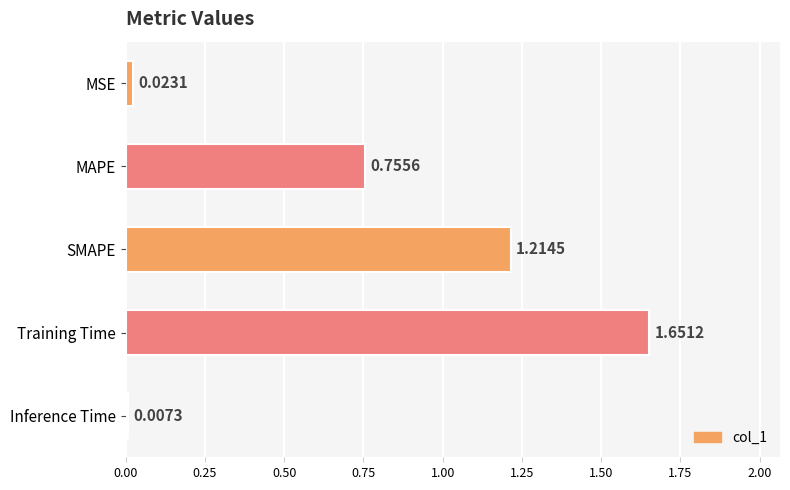

List the labels in order of value, largest first.

Training Time, SMAPE, MAPE, MSE, Inference Time